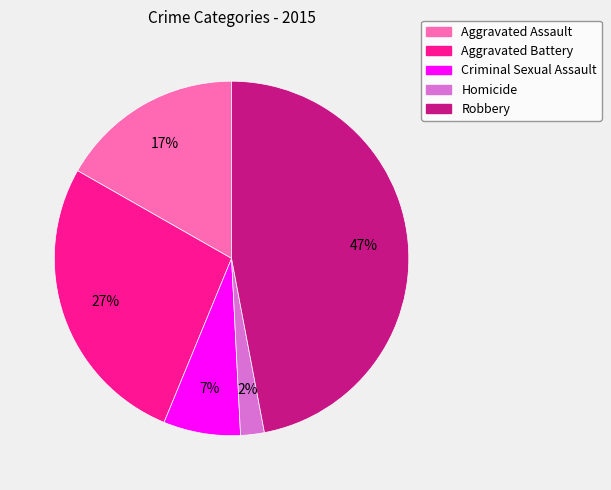

Does Robbery represent more than half of the total?

No